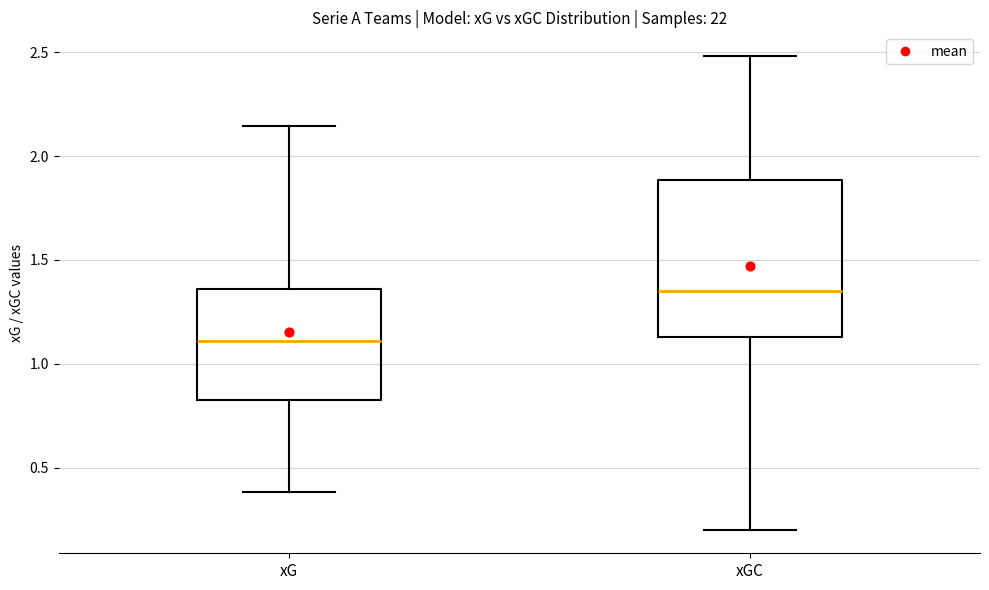

Reading left to right, transcribe this box plot: for each box, give where its median line is, the range the box spans, and where its two whiskers end, as read against the y-axis. The values are not printed on the chart, so give them approximately, as read against the axis.

xG: median 1.10, box 0.85 to 1.35, whiskers 0.40 to 2.15
xGC: median 1.35, box 1.15 to 1.90, whiskers 0.20 to 2.50